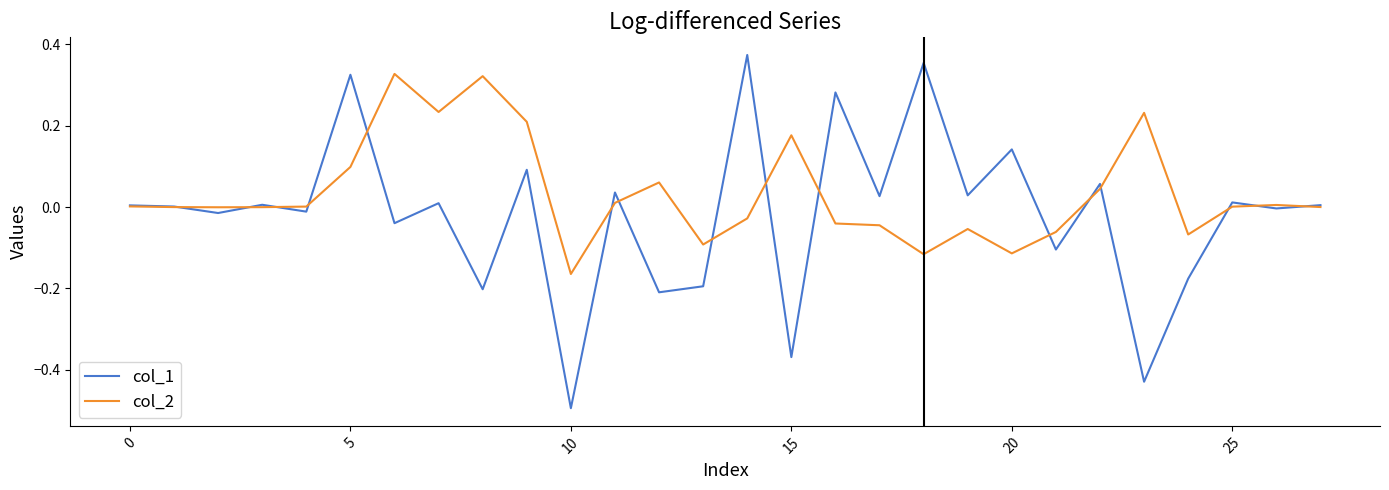

What are all the series names shown in the legend?

col_1, col_2